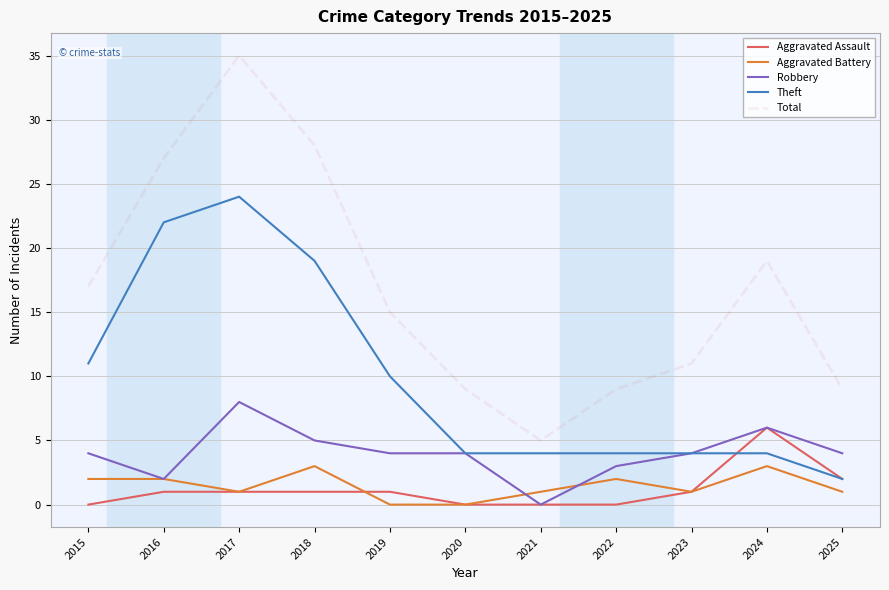

The value of Aggravated Battery at 2024 is 5. True or false?

False